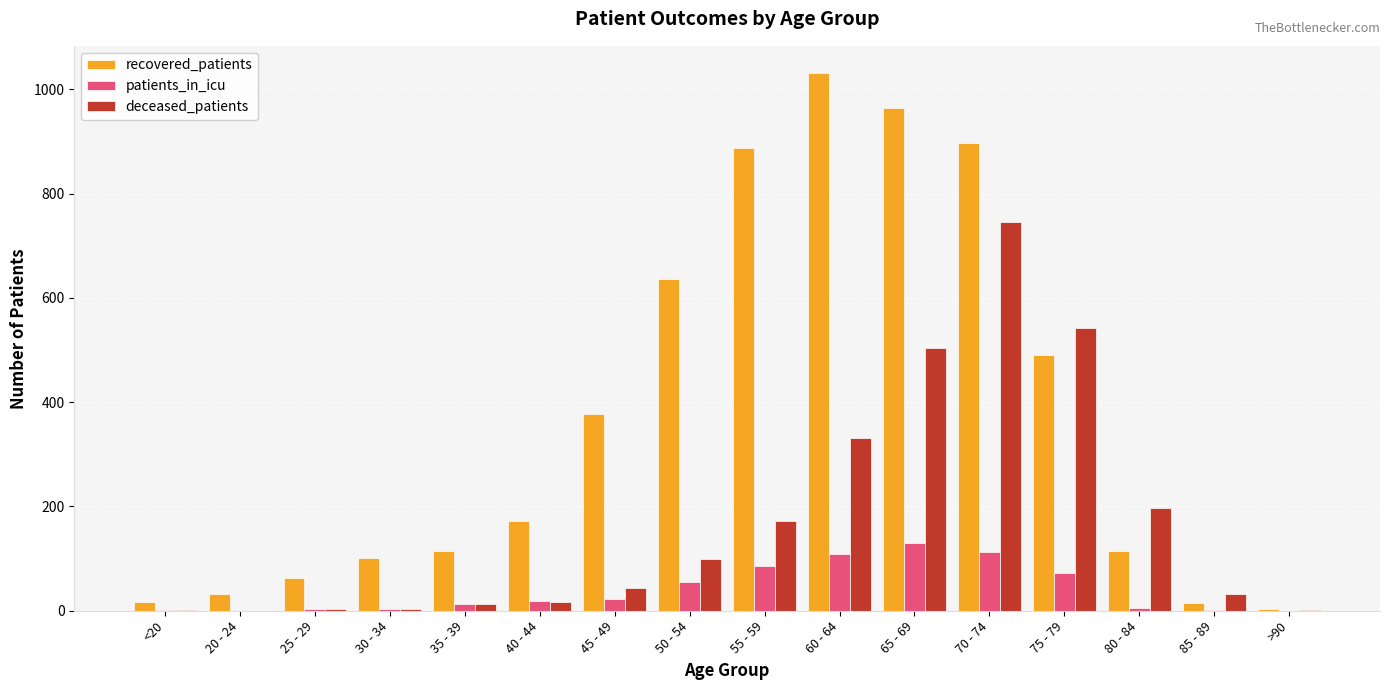

At which category does the chart reach its peak across all series?

60 - 64